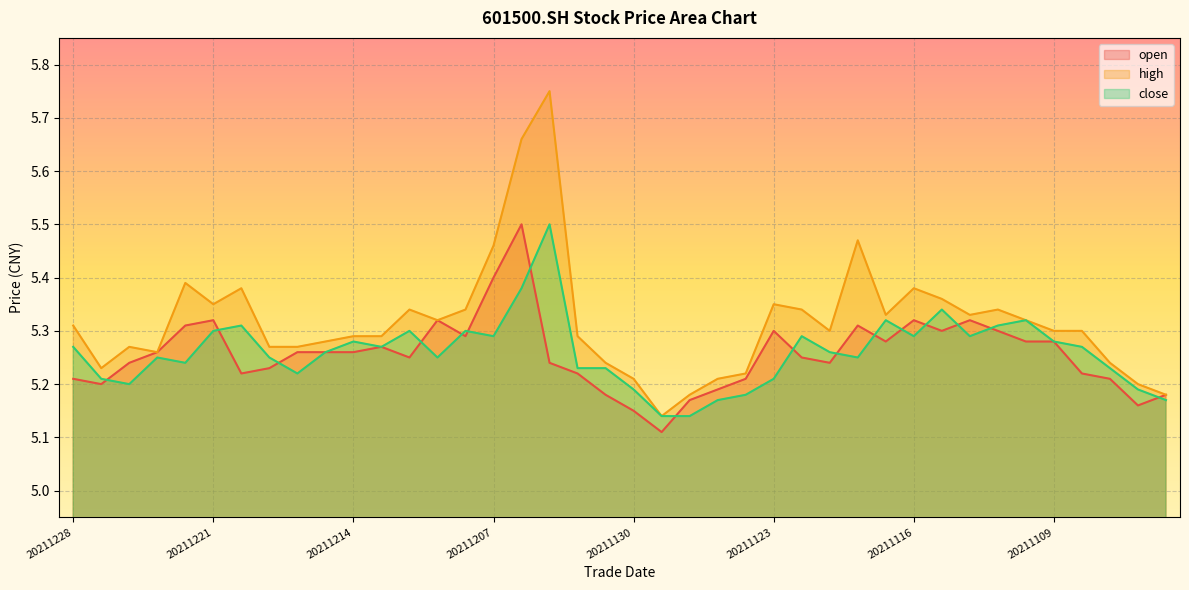

Which has a higher value, 20211216 or 20211213?

20211213